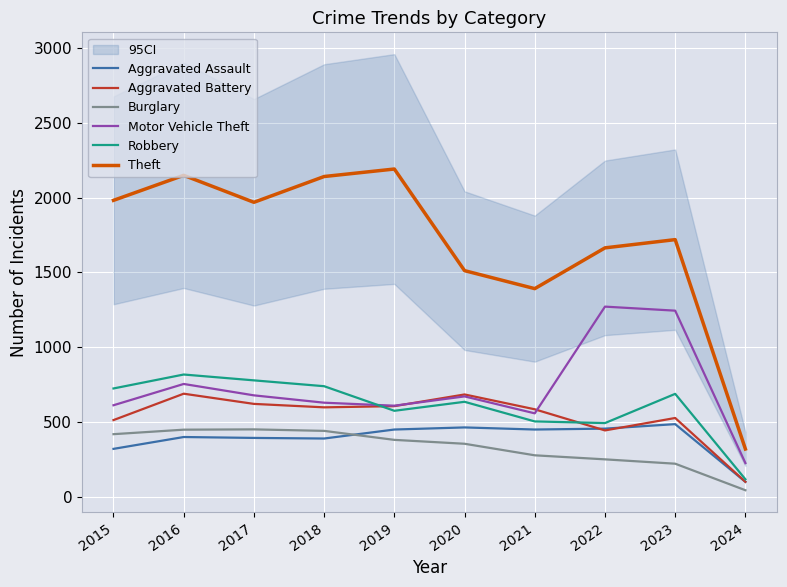

The value of Burglary at 2018 is 646. True or false?

False